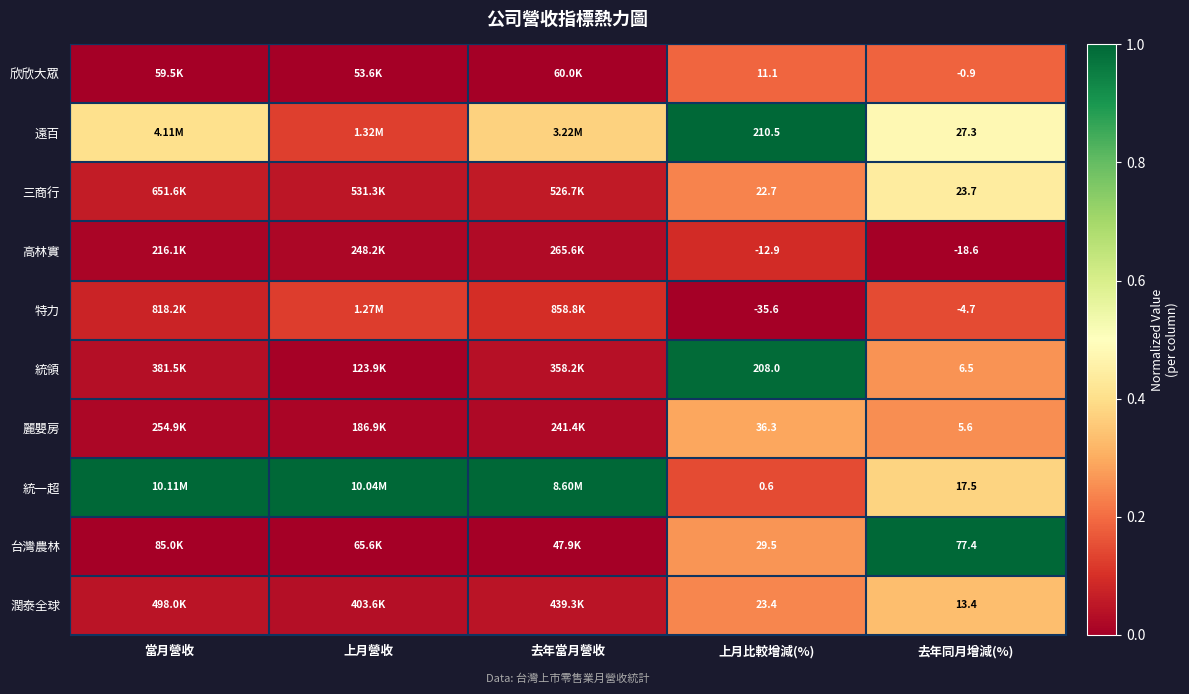

Which series changed the most between 上月比較增減(%) and 去年同月增減(%)?

統領